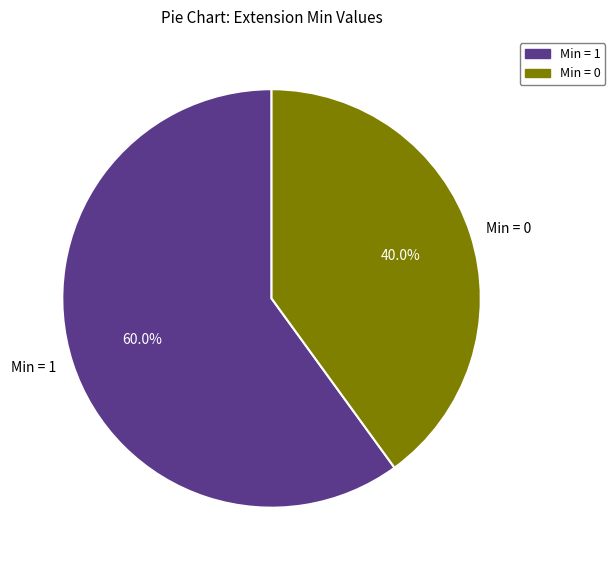

Rank the categories by value from lowest to highest.

Min = 0, Min = 1